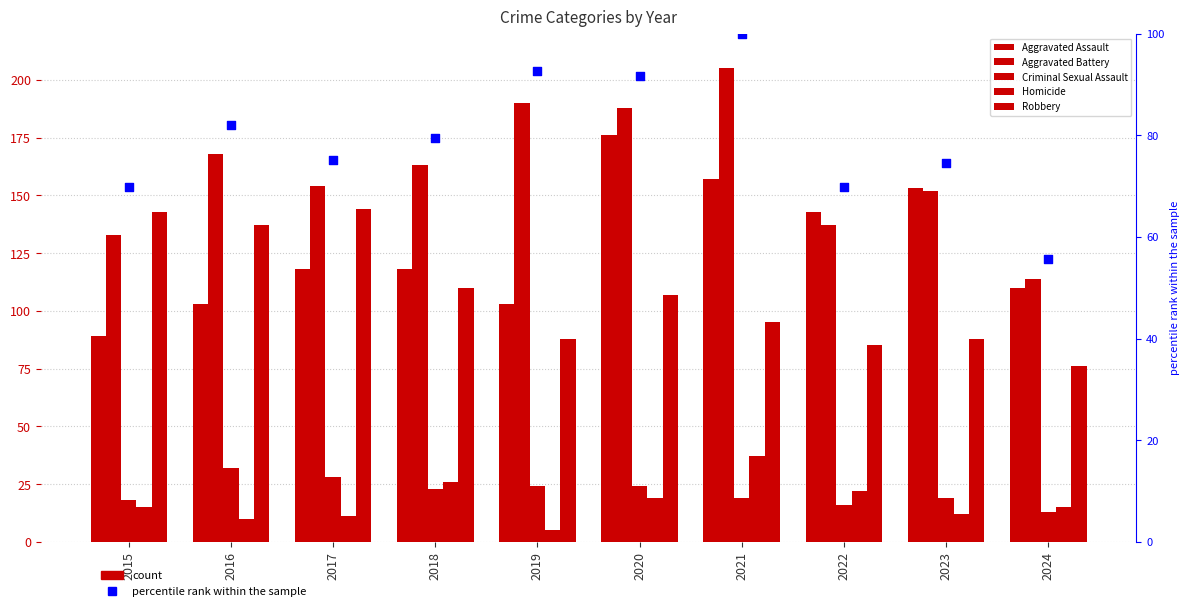

What is the total value across all series at 2019?

502.7